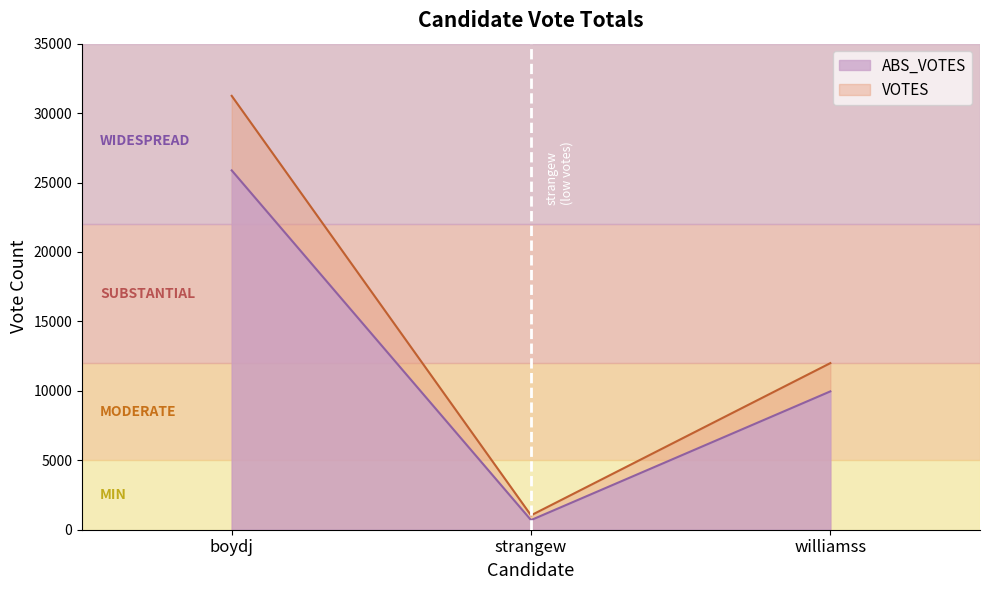

At how many categories does at least one series exceed 29109?

1